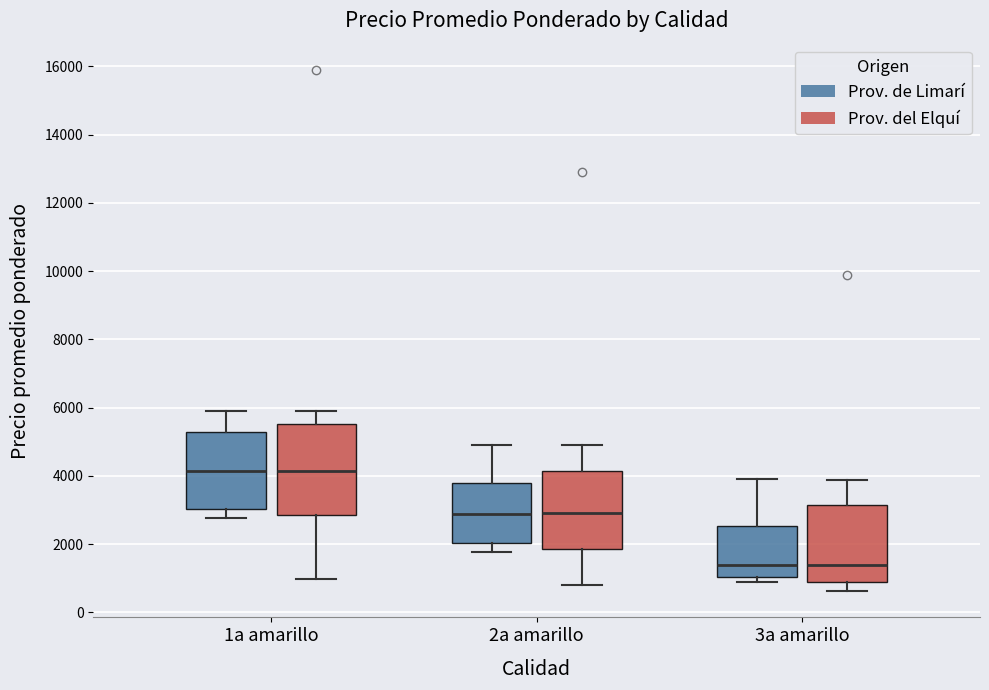

Where is the upper edge of the box for 2a amarillo (Prov. del Elquí) on the y-axis? The values are not printed on the chart, so give them approximately, as read against the axis.

4200